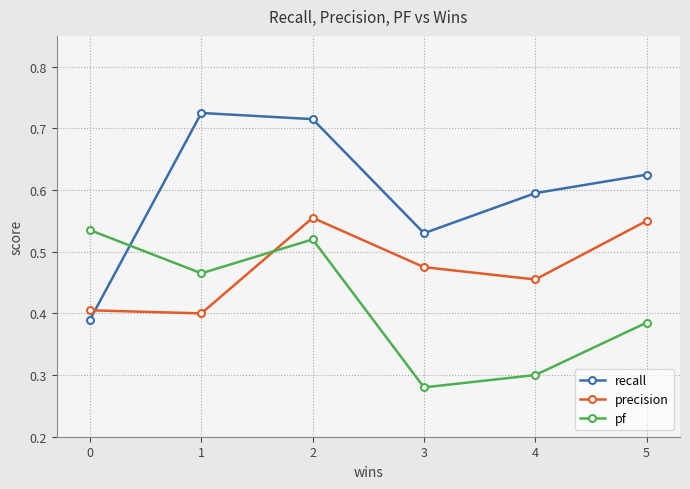

The recall series shows 1.0 at 5. True or false?

False